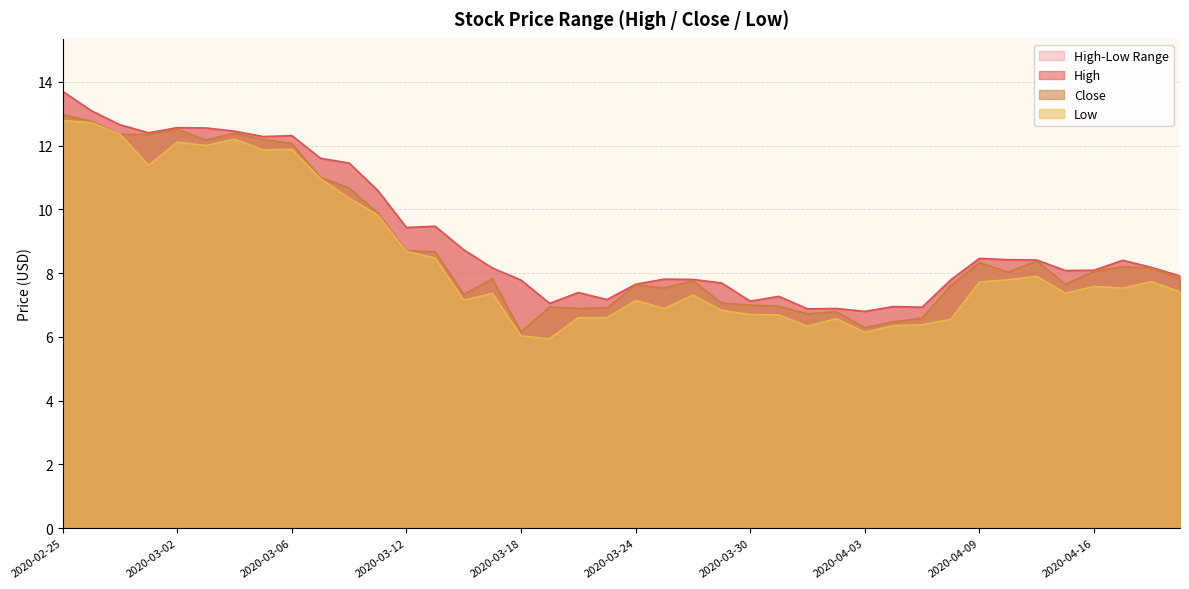

True or false: Low and High intersect in this chart.

False